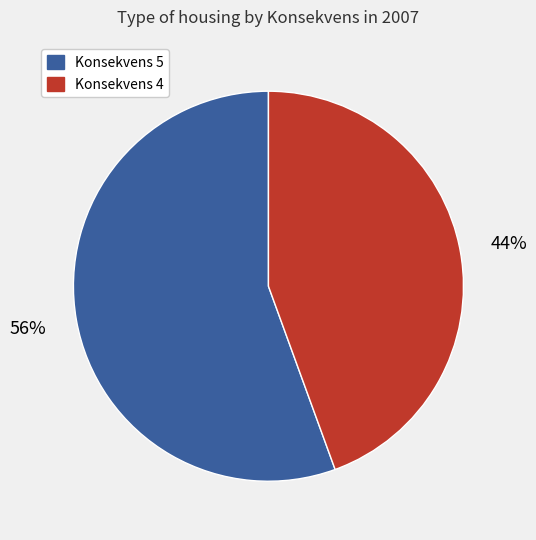

How many slices are in this pie chart?

2